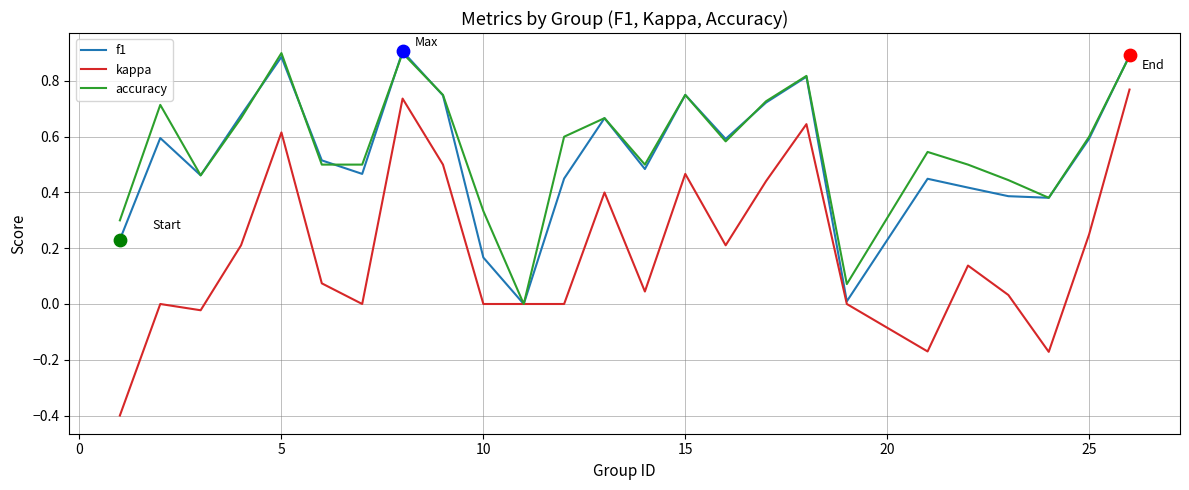

Which series has the largest total across all categories?

accuracy